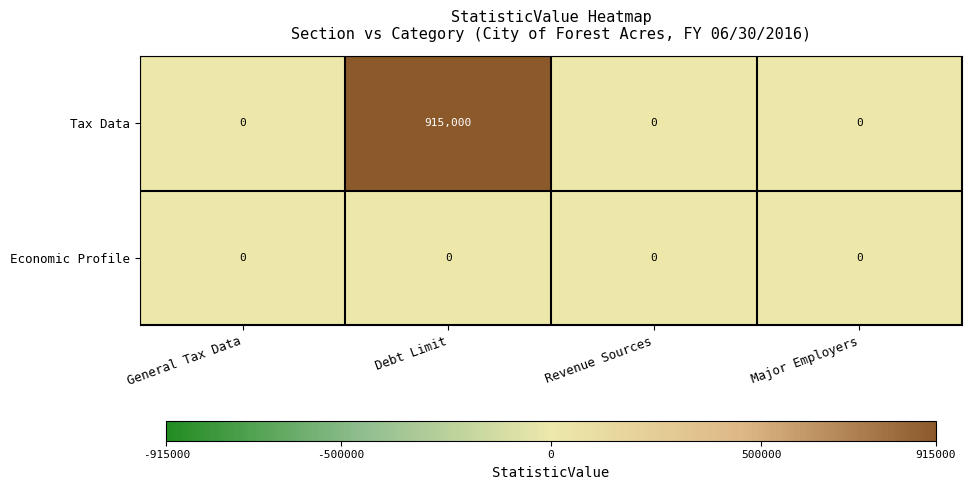

What is the maximum value for Tax Data?

915000